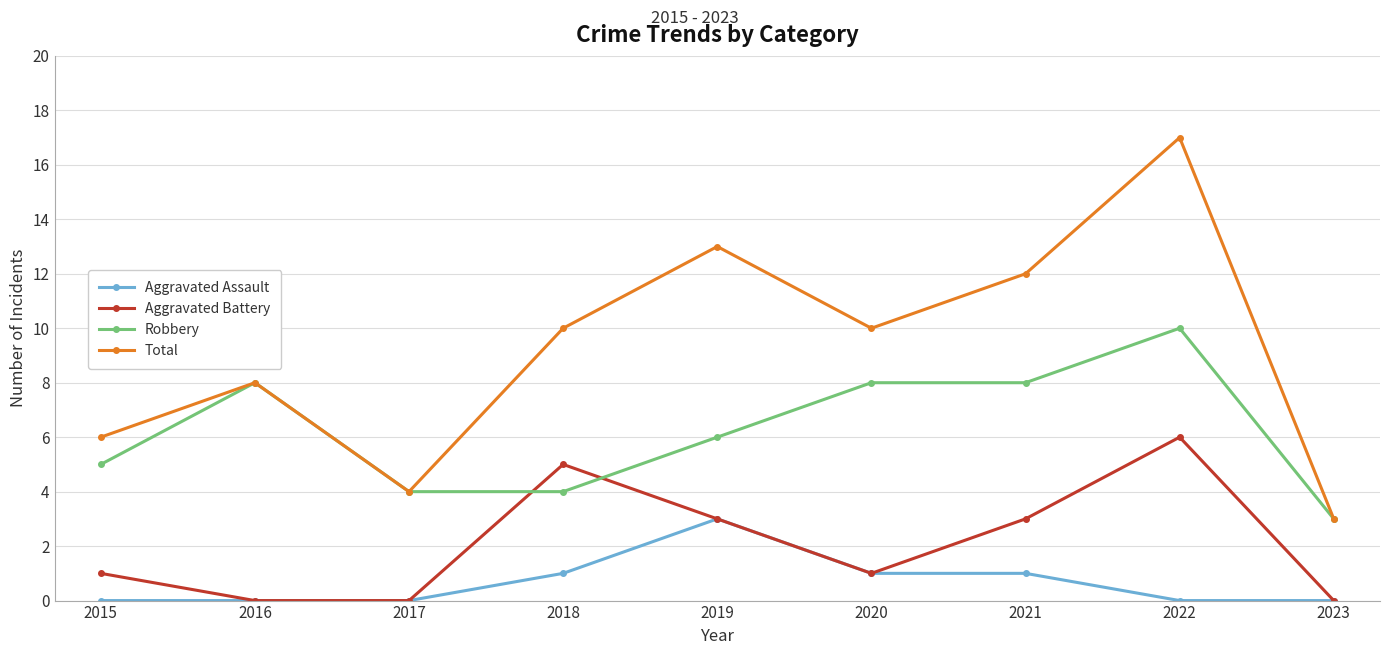

How many intersections are there between Robbery and Aggravated Battery?

2